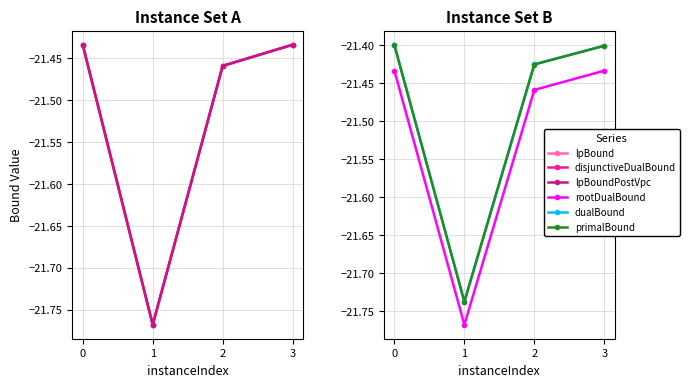

What are all the series names shown in the legend?

lpBound, disjunctiveDualBound, lpBoundPostVpc, rootDualBound, dualBound, primalBound